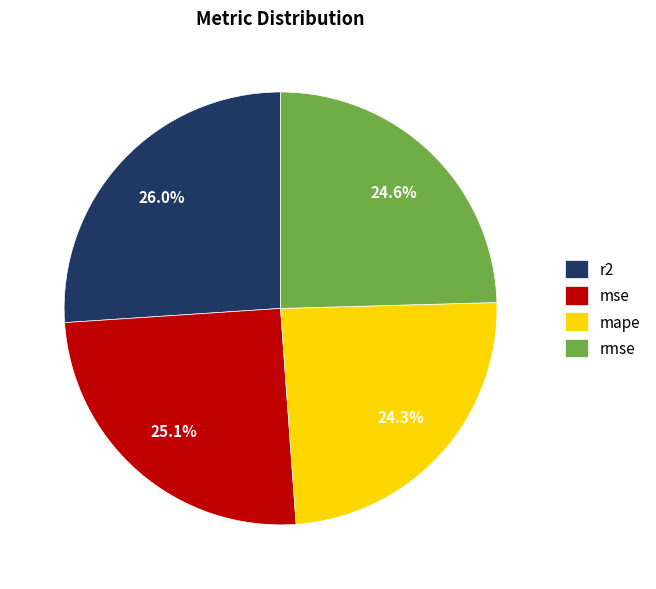

To the nearest percent, what is the combined percentage of rmse and r2?

51%